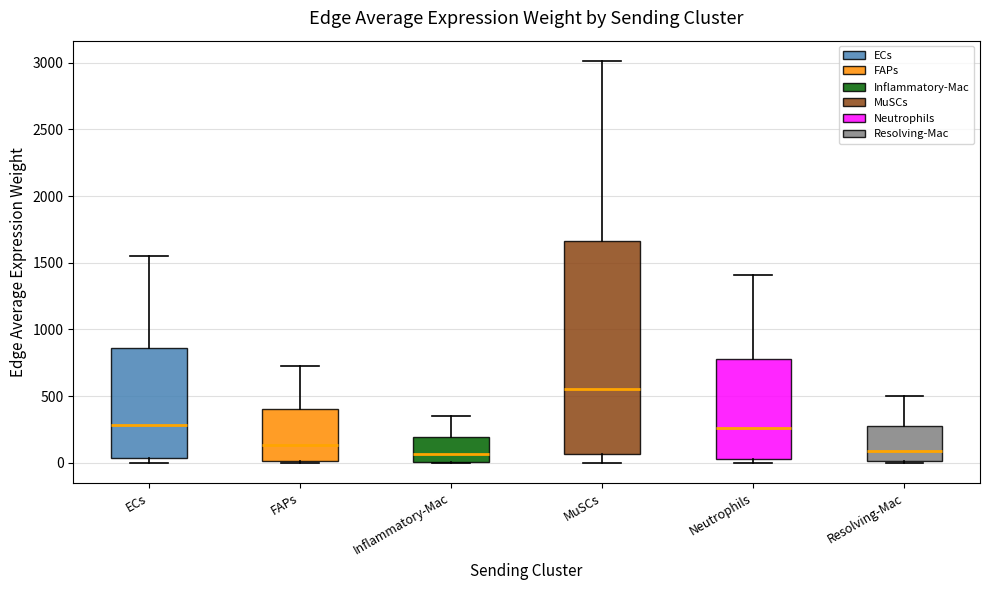

Which box is the tallest, from its lower edge to its upper edge?

MuSCs